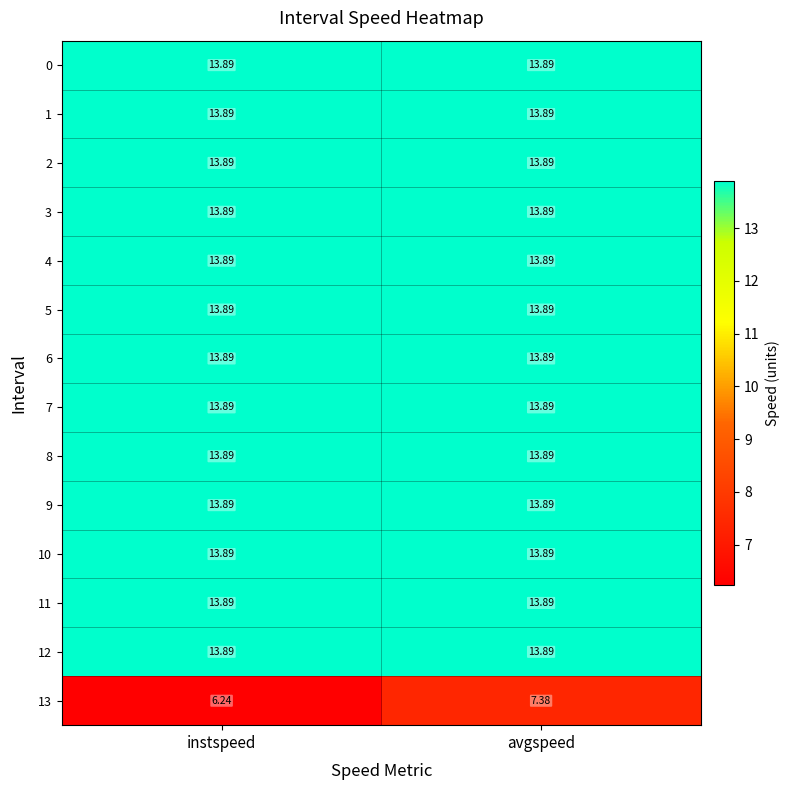

Which category has the lowest value across all series?

instspeed